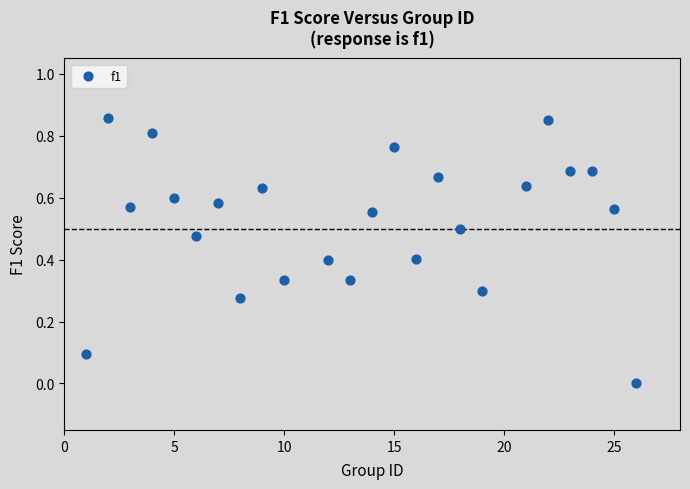

What is the range of X values (max minus min)?

25.0